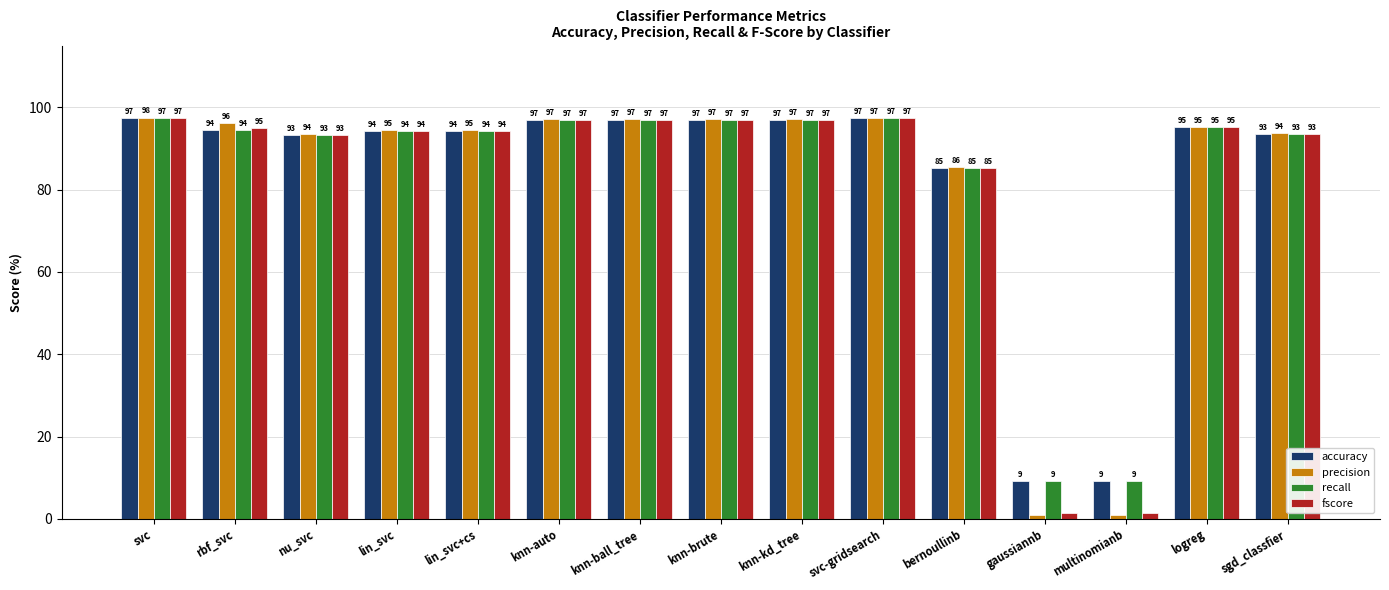

How many distinct data groups are displayed?

4